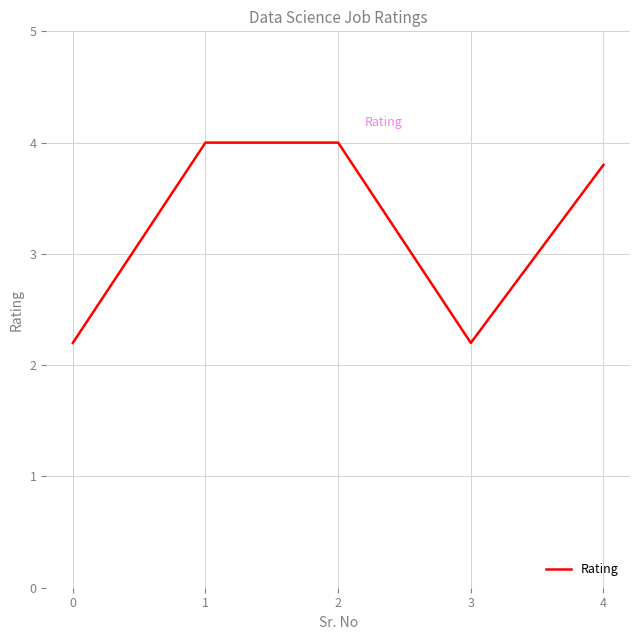

What is the change in value from 3 to 4?

+1.6